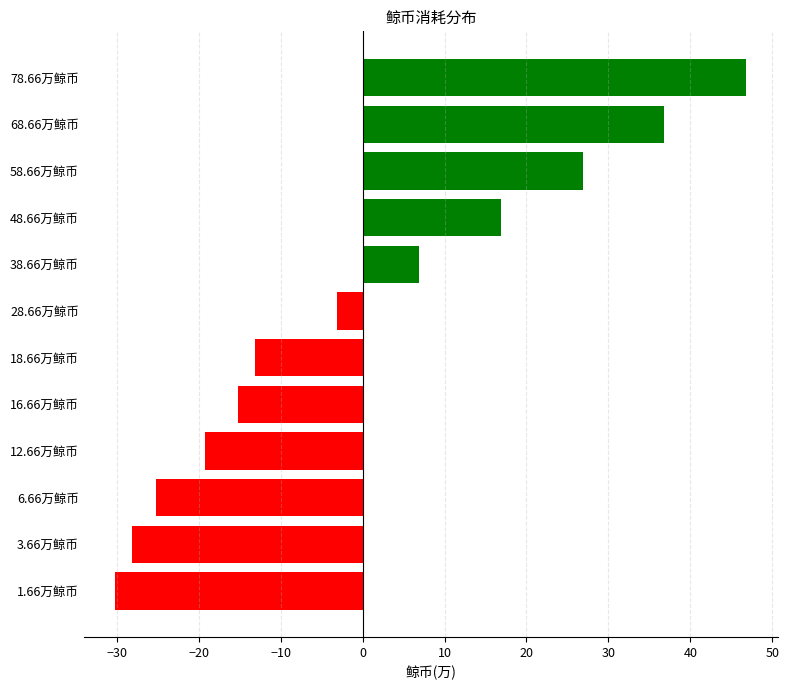

Reading top to bottom, transcribe all the data shown in this chart.

46.8	36.8	26.8	16.8	6.8	-3.2	-13.2	-15.2	-19.2	-25.2	-28.2	-30.2